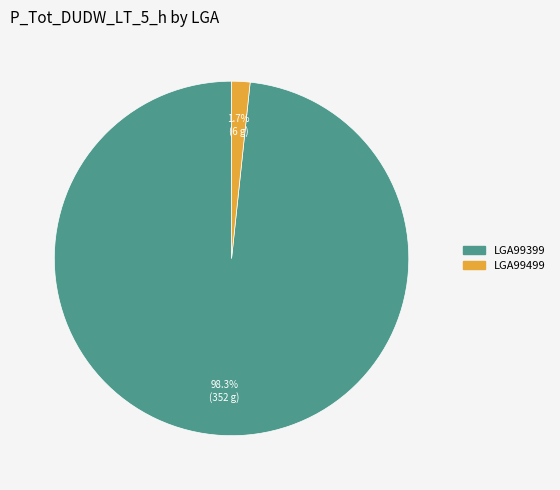

Is there a majority slice in this chart?

Yes